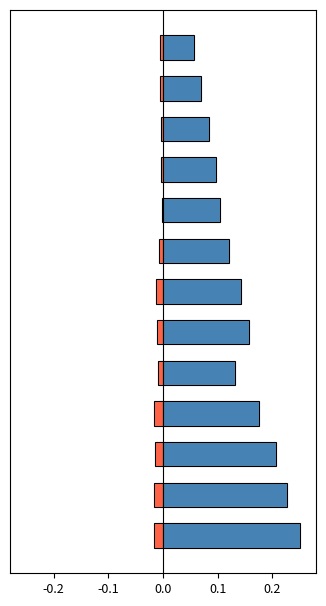

At which category is the sum across all series the highest?

12